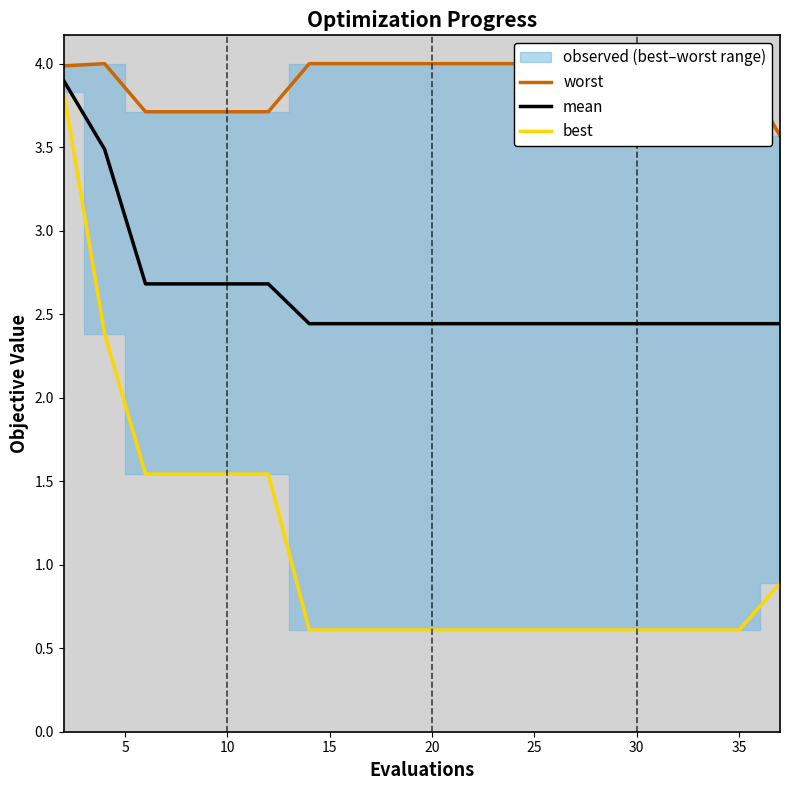

How many interior local peaks does the worst series have?

1